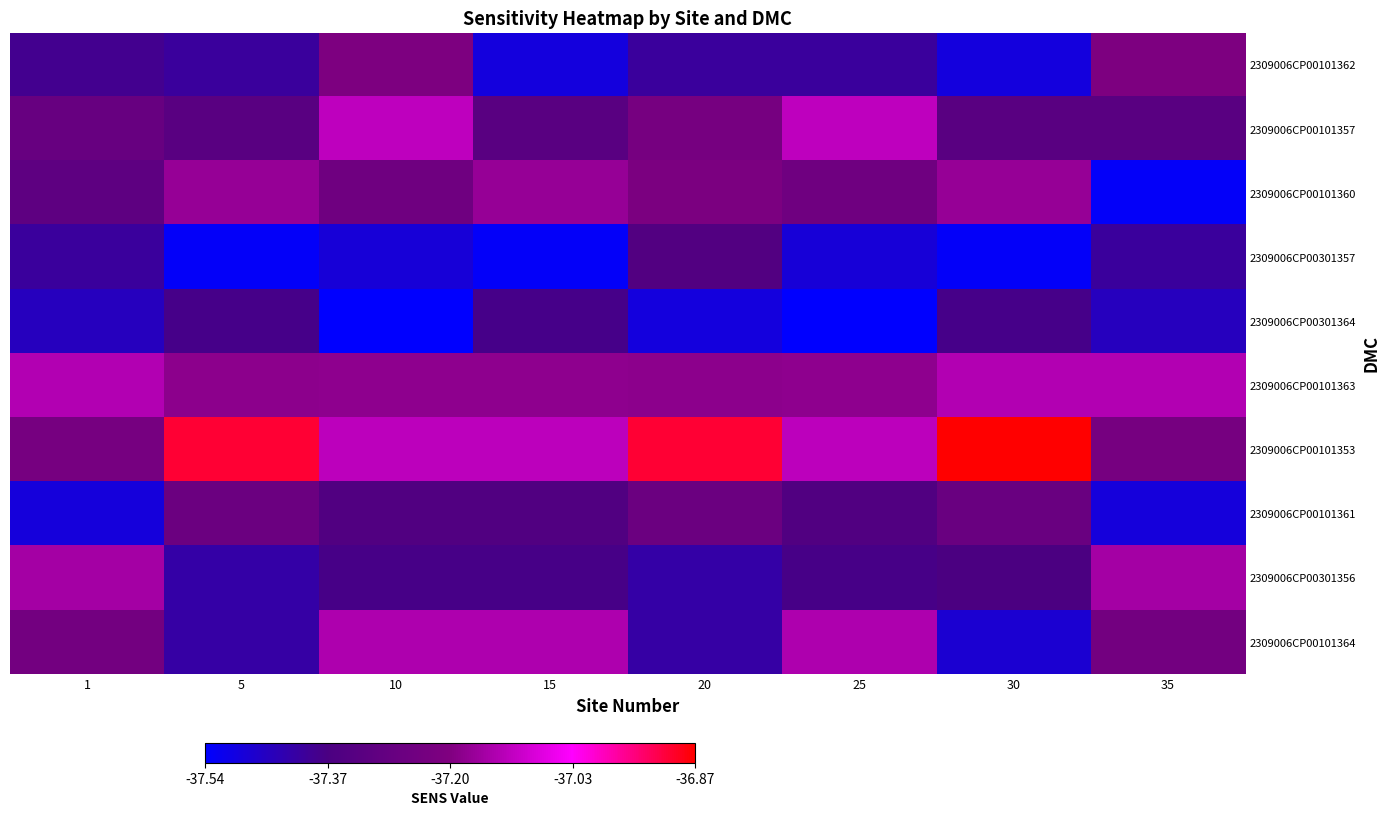

Which series has the largest total across all categories?

2309006CP00101353